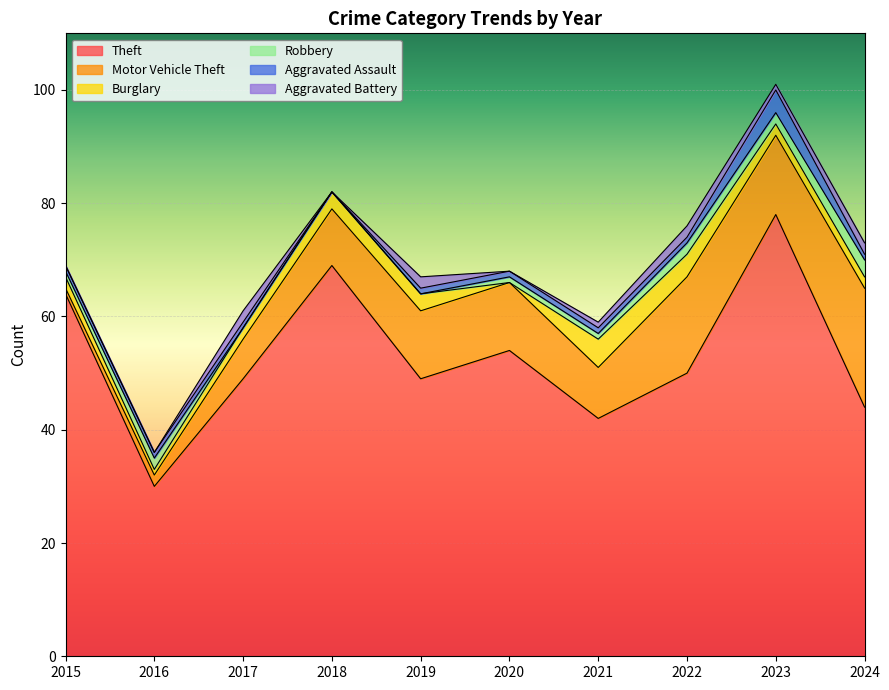

The Burglary series shows 3 at 2019. True or false?

True